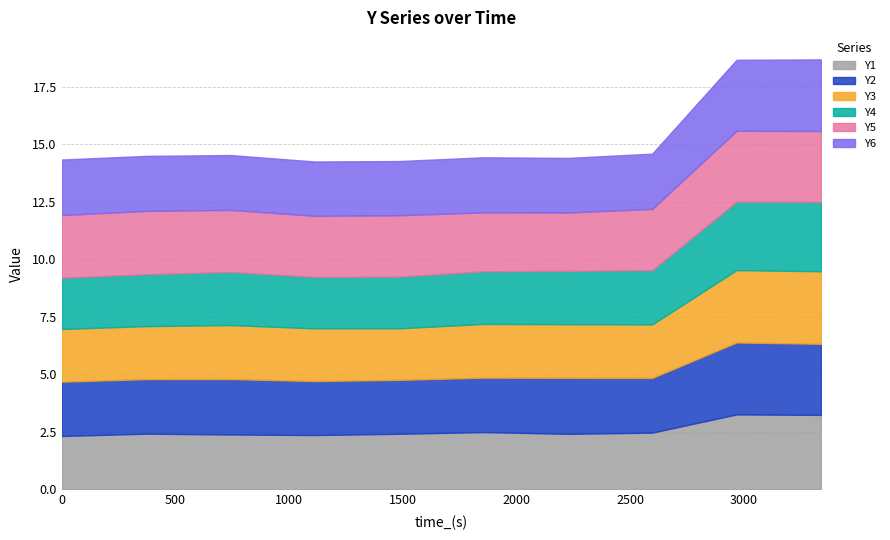

Is it true that Y3 equals 1.3 at 0.0?

False